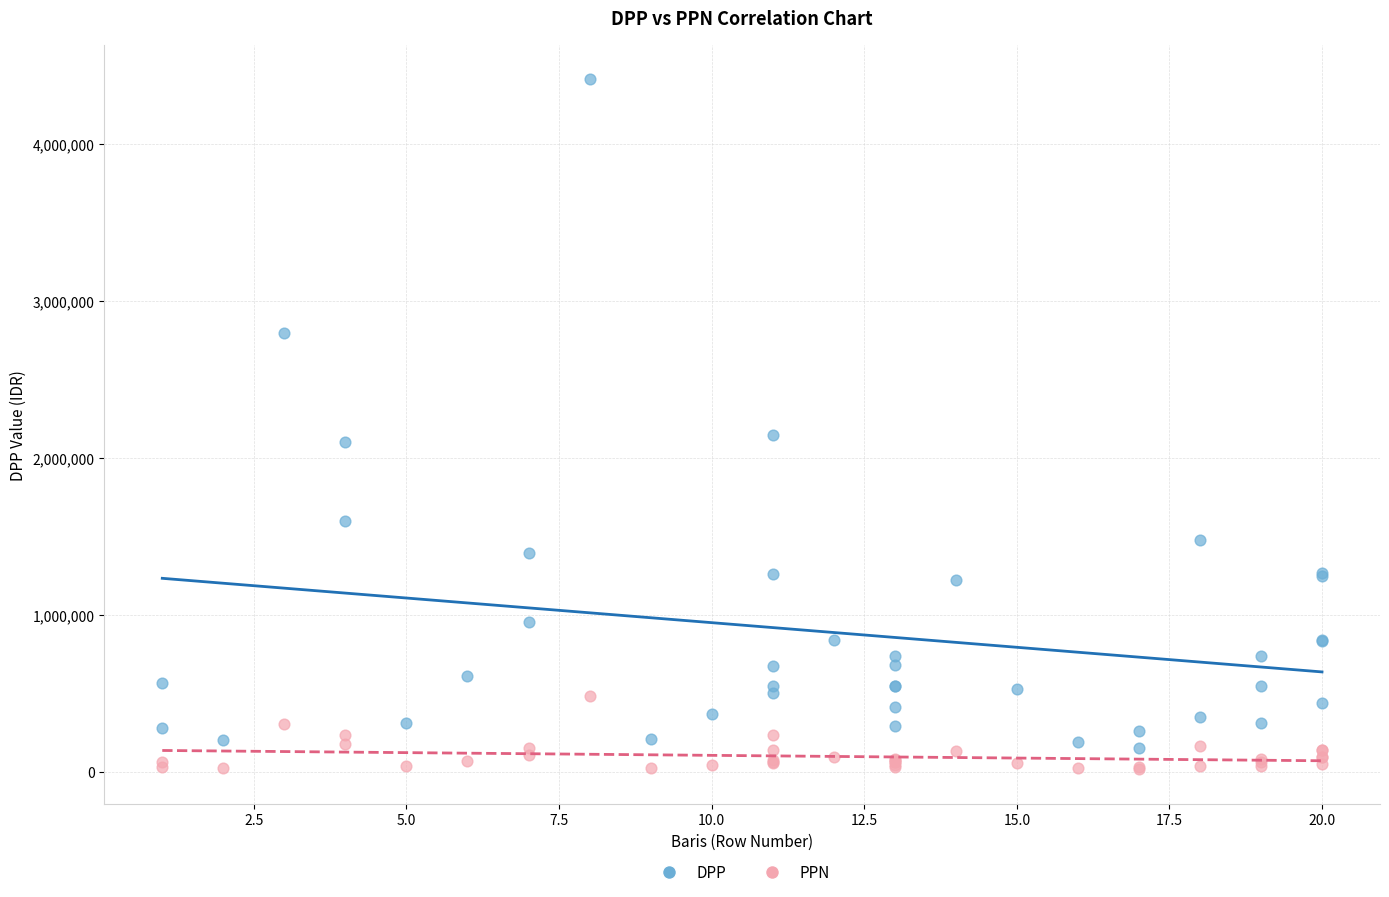

Which series contains the lowest Y value?

PPN